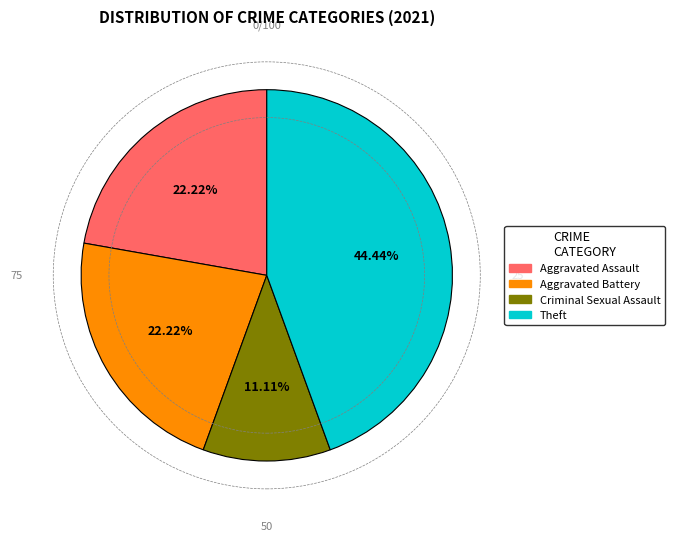

Does any single category account for the majority?

No